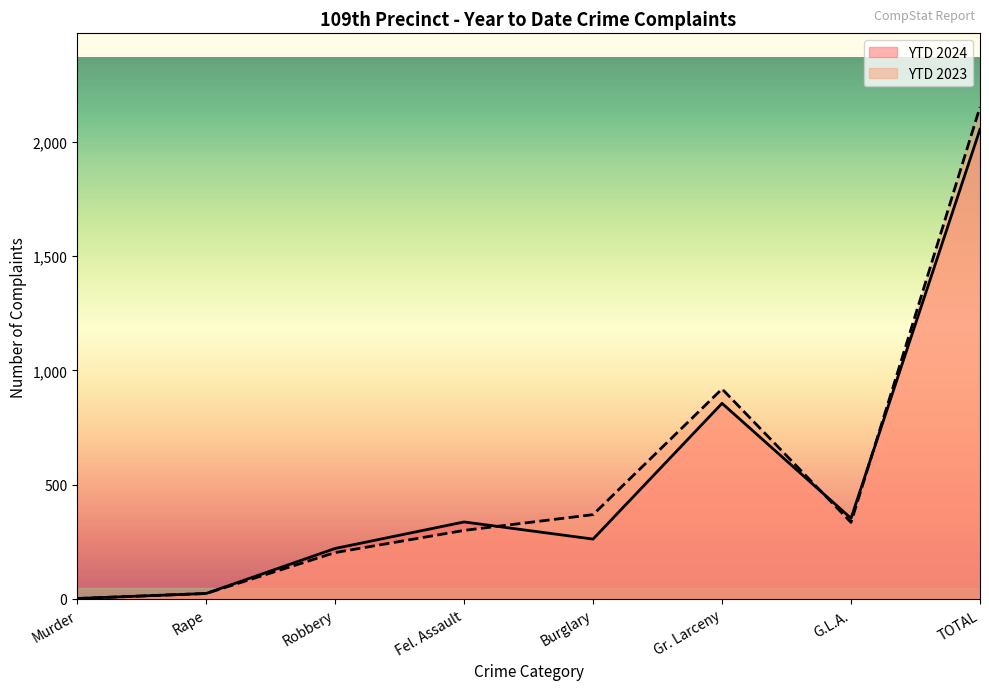

How many times do YTD 2024 and YTD 2023 cross each other?

3